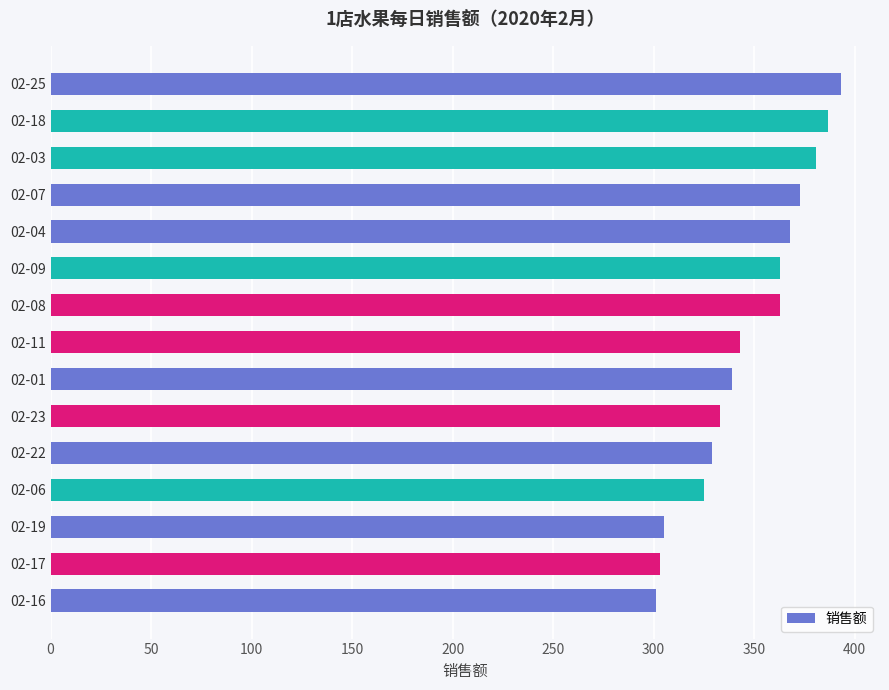

Reading bottom to top, list all the values displayed in this chart.

02-16=301	02-17=303	02-19=305	02-06=325	02-22=329	02-23=333	02-01=339	02-11=343	02-08=363	02-09=363	02-04=368	02-07=373	02-03=381	02-18=387	02-25=393